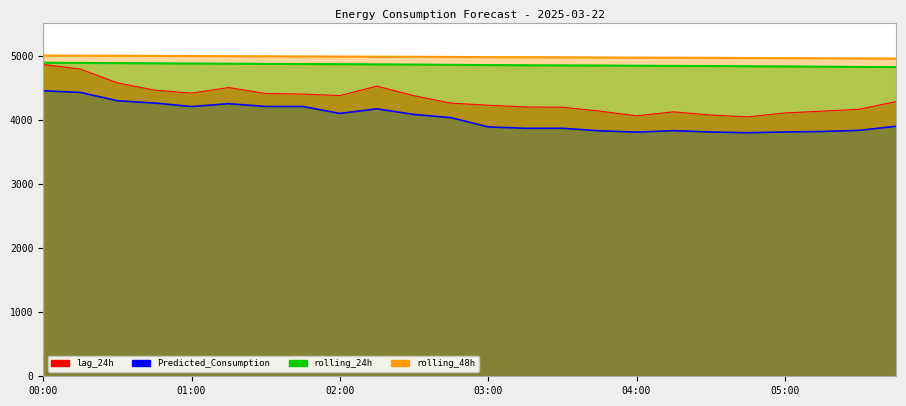

Between 03:00 and 03:30, which series saw the biggest shift?

lag_24h